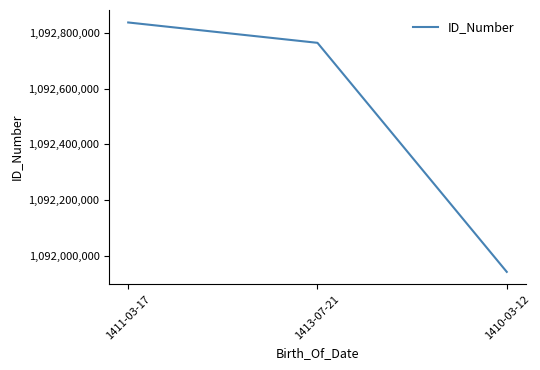

Reading left to right, list all the values displayed in this chart.

1092837051	1092763984	1091941870